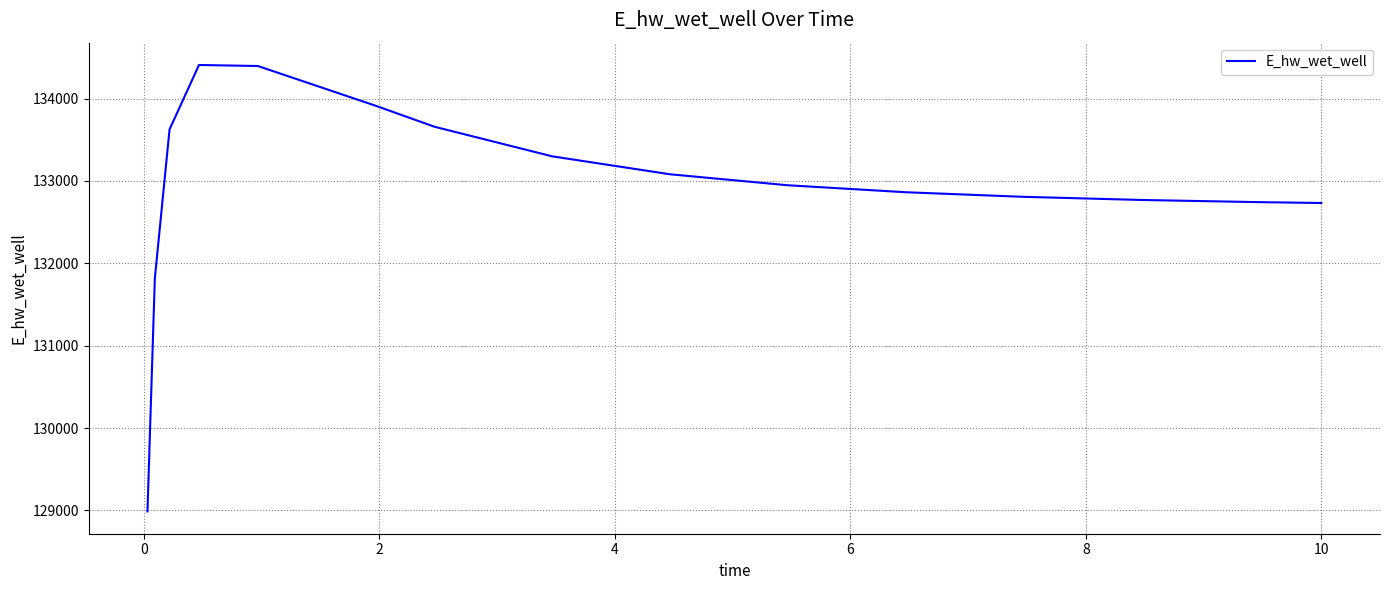

What is the smallest value displayed?

128988.2